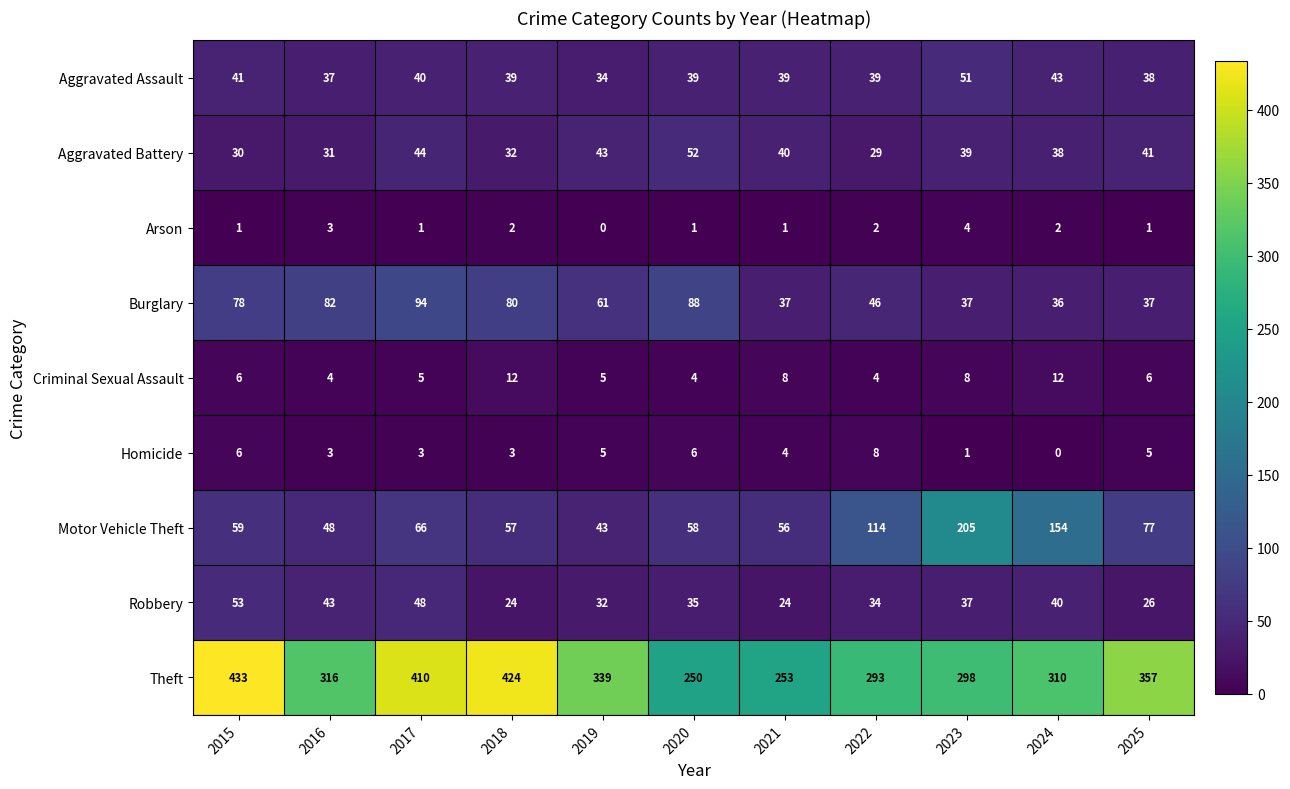

What is the total value across all series at 2025?

588